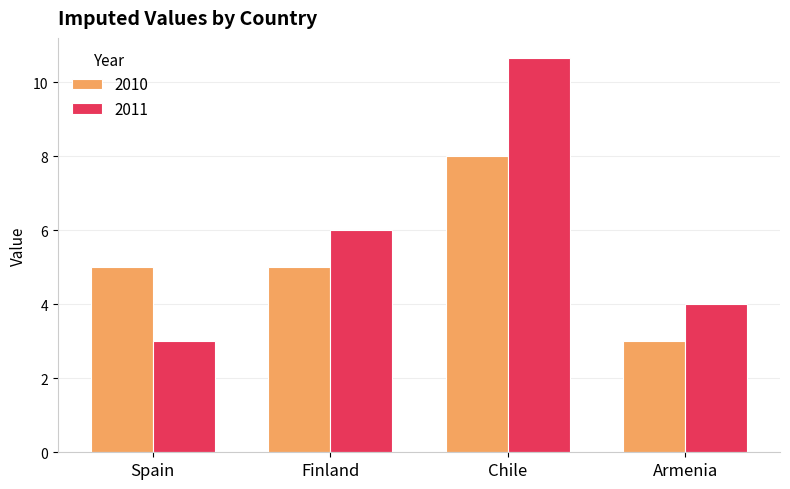

Which series has the largest range (max minus min)?

2011